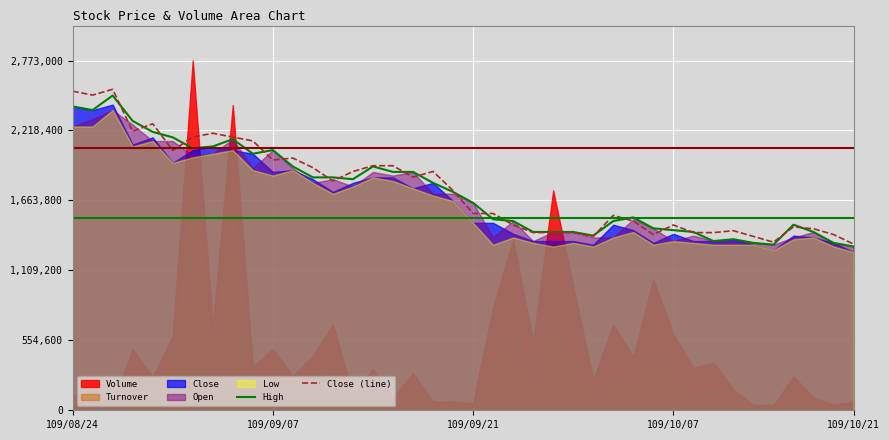

What value does the Close (line) series have at 109/09/07?

1984297.9